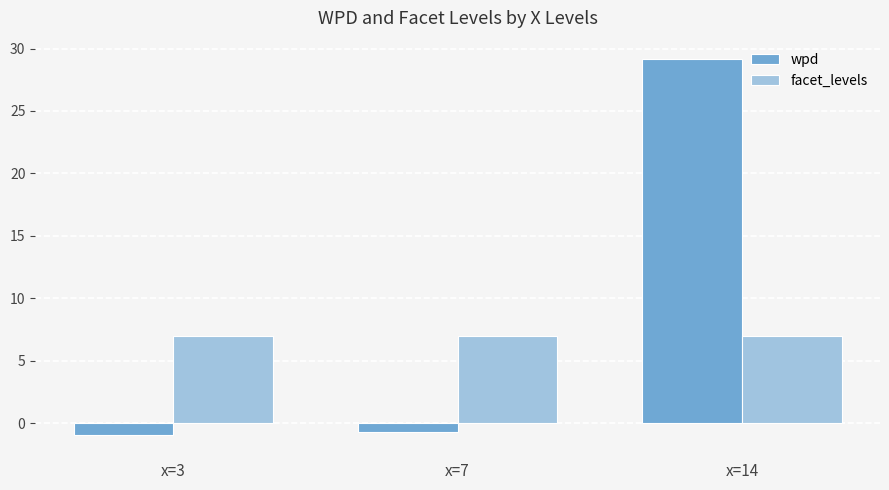

What is the value of the wpd bar at the 1st from the left?

-0.9